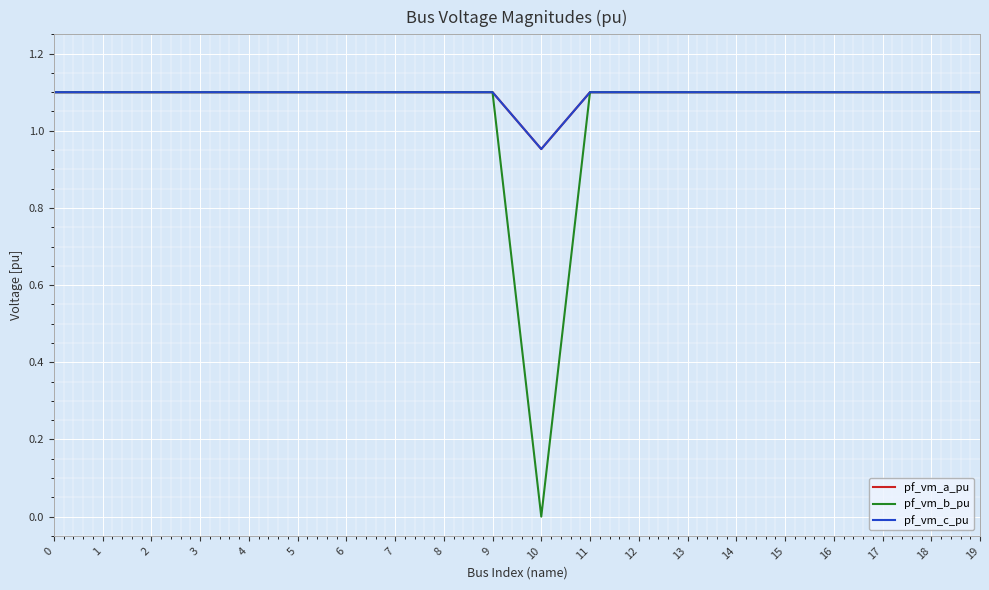

Where is the first local minimum for pf_vm_c_pu?

10